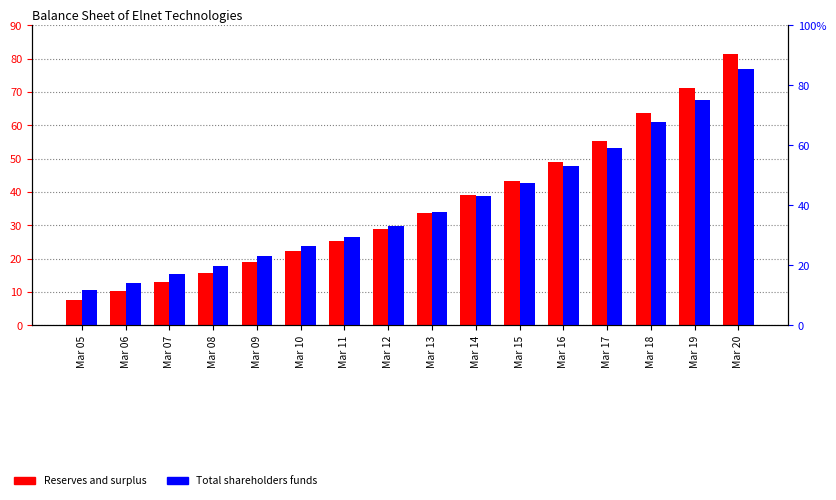

The value of Reserves and surplus at Mar 12 is 12.5. True or false?

False